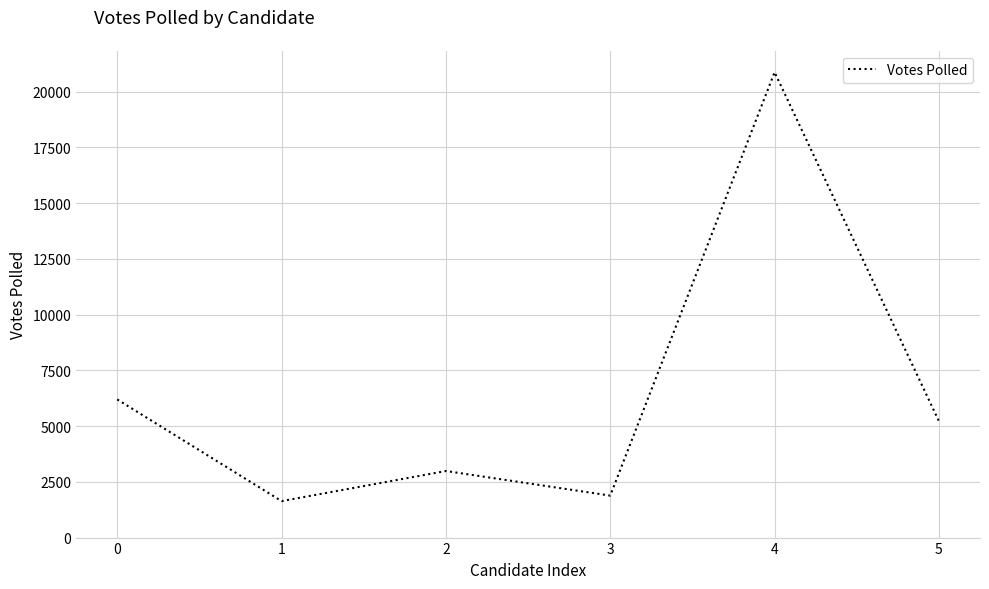

Rank the categories by value from highest to lowest.

4, 0, 5, 2, 3, 1